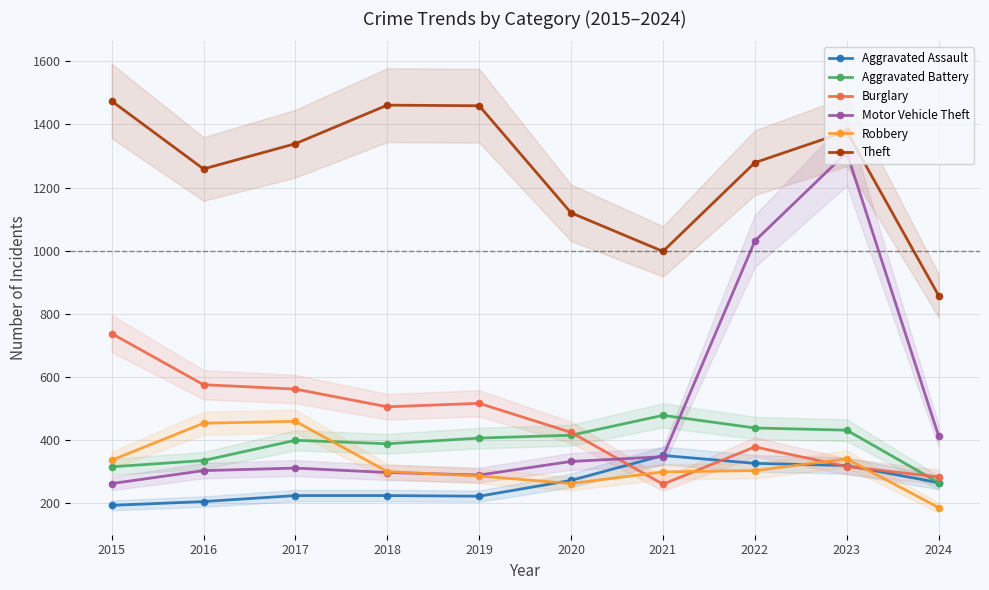

True or false: Aggravated Assault and Aggravated Battery intersect in this chart.

False